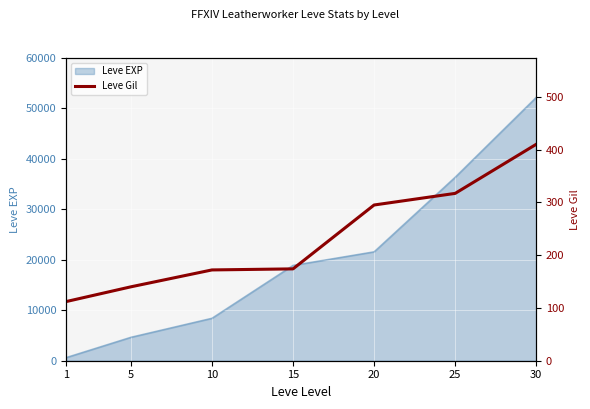

Where is the data nearest to the value 261?

20